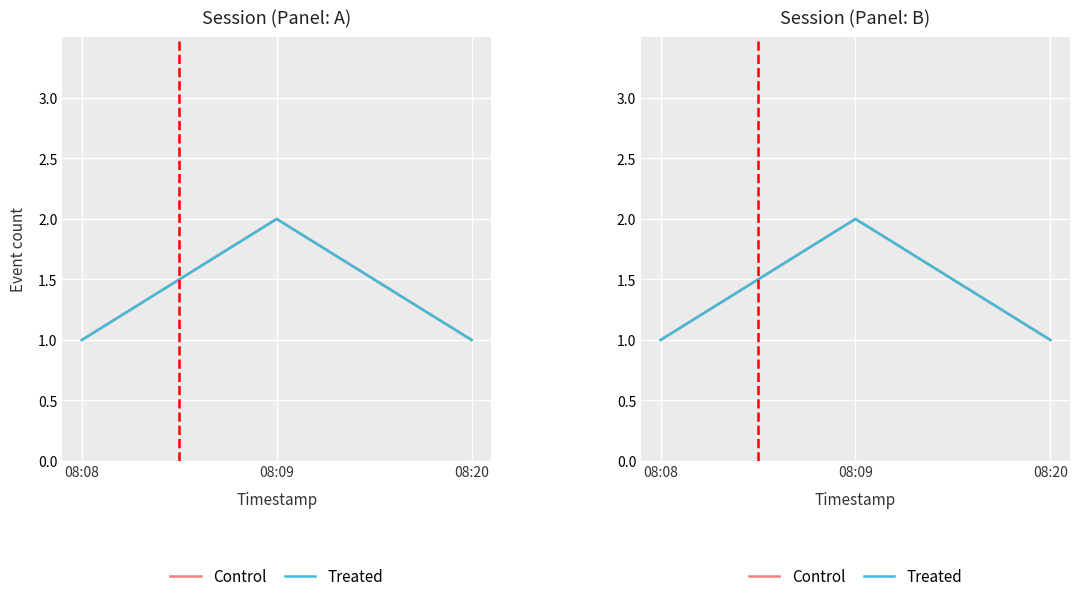

At which category does the chart reach its minimum across all series?

08:08